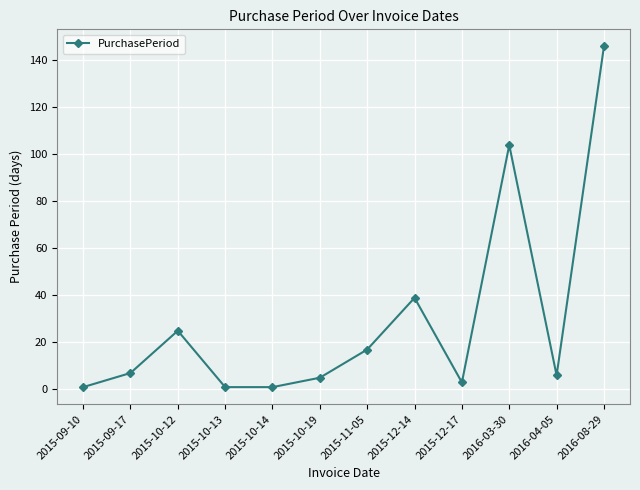

Does the chart display data point markers on the line(s)?

Yes